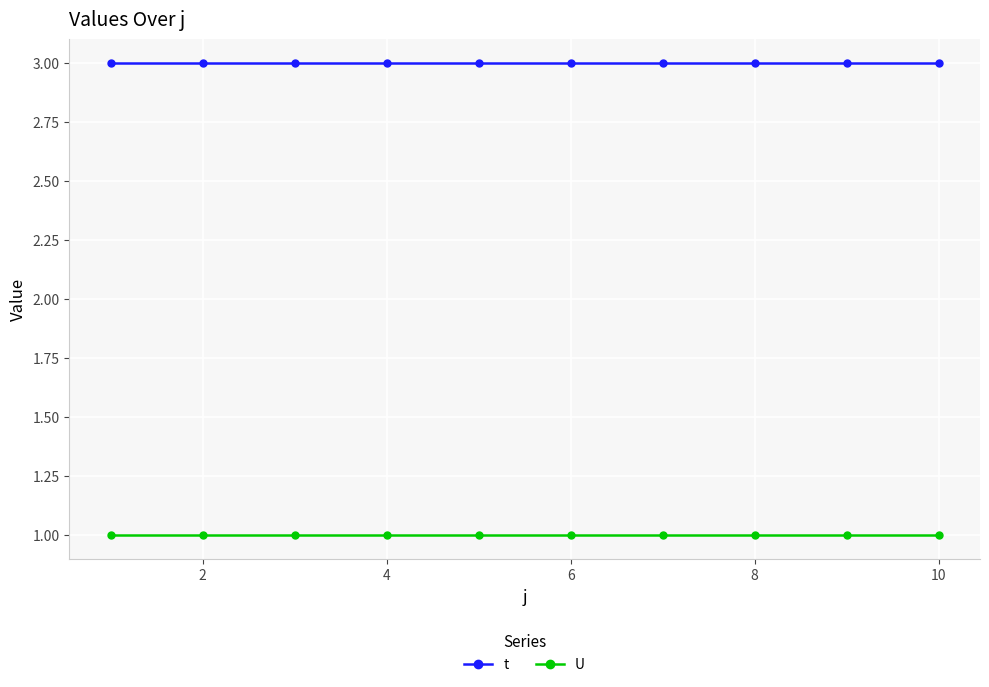

Reading right to left, transcribe all the data shown in this chart.

t: 3	3	3	3	3	3	3	3	3	3
U: 1	1	1	1	1	1	1	1	1	1